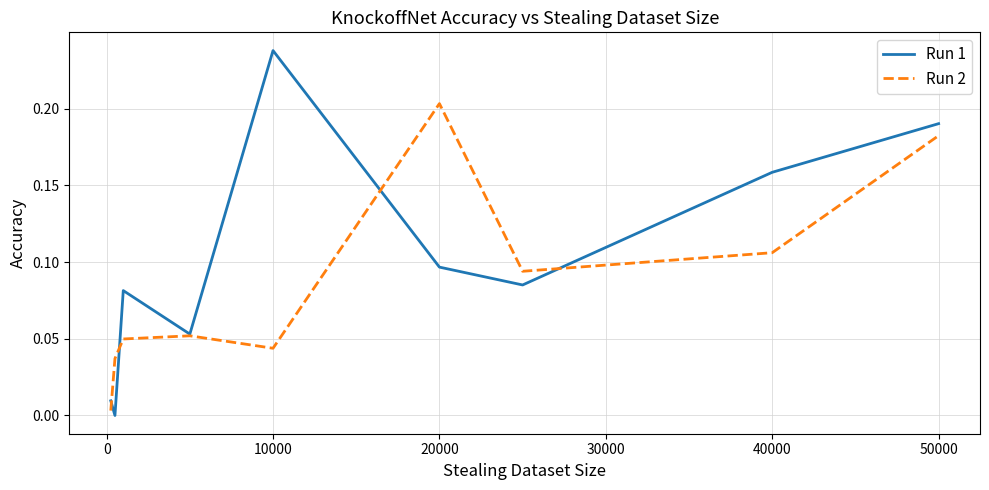

Which series has the largest range (max minus min)?

Run 1